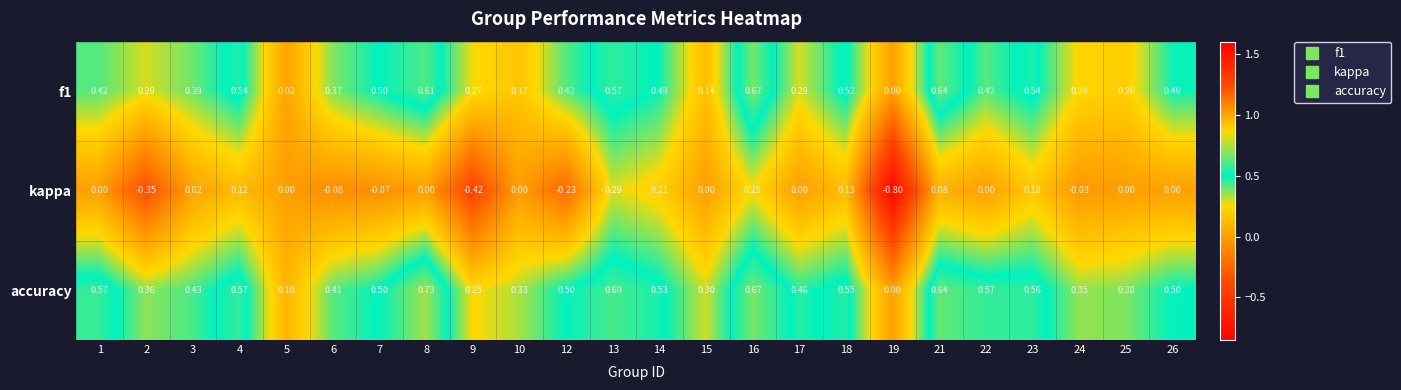

Which series has the largest total across all categories?

accuracy